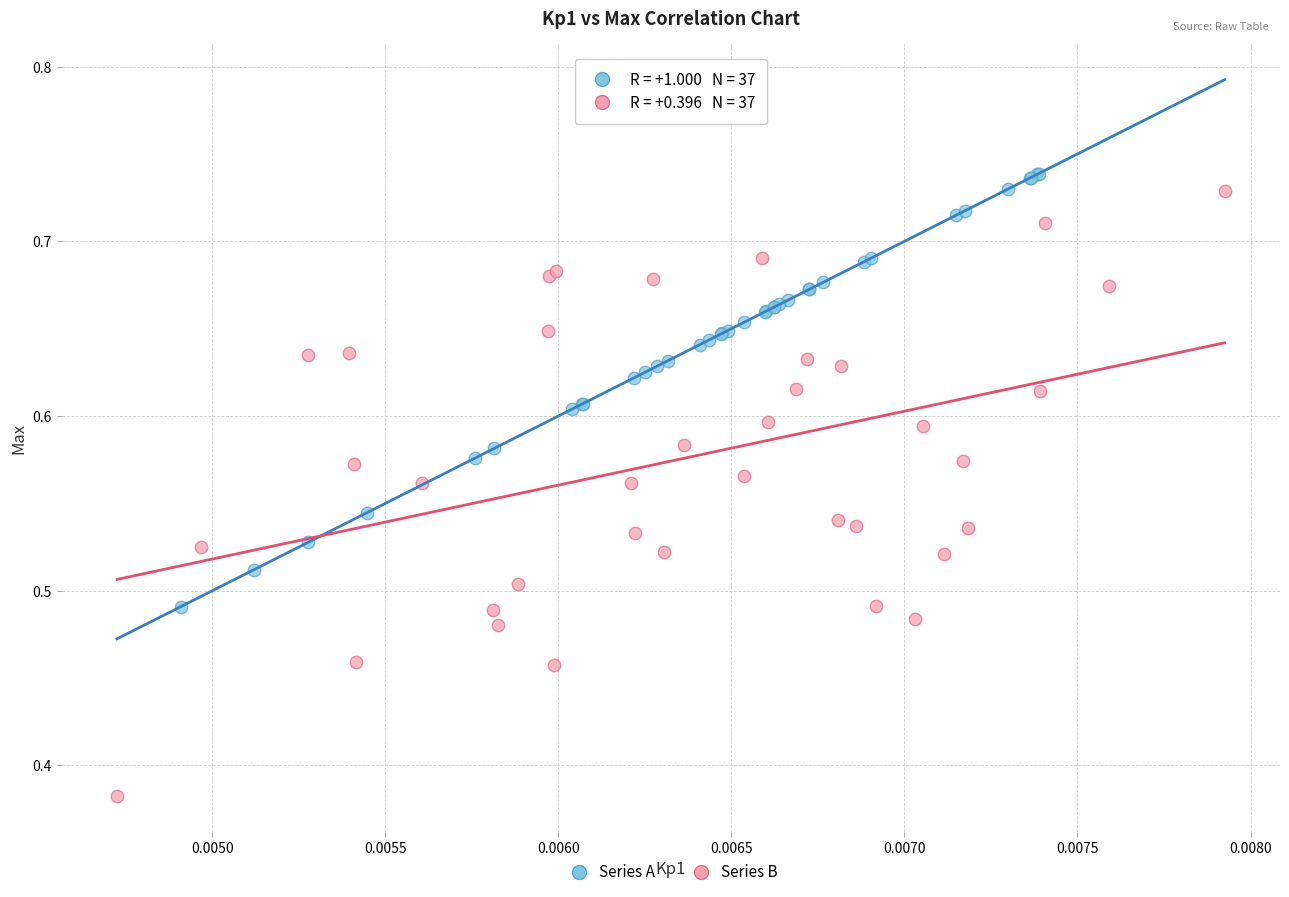

Which series reaches the minimum Y coordinate?

Series B